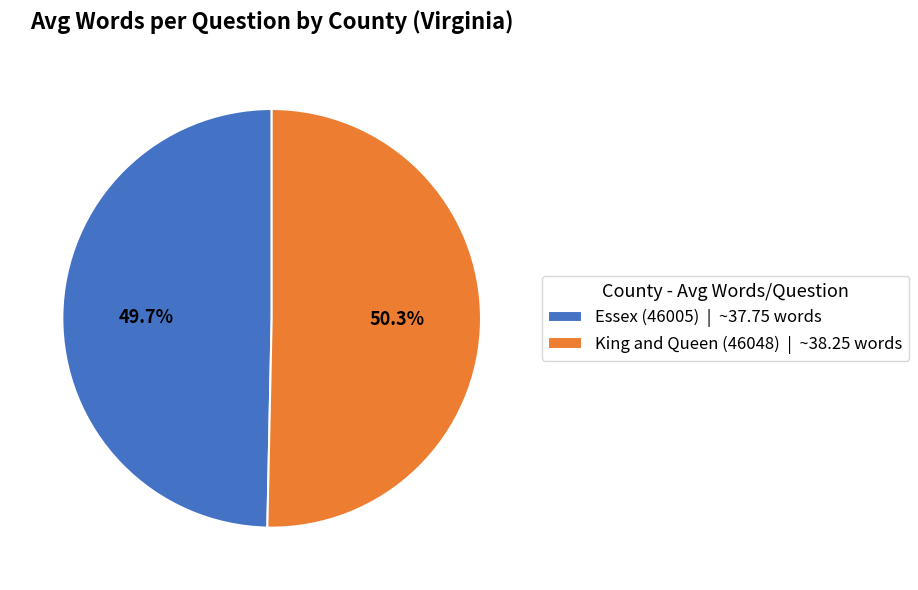

The King and Queen (46048) slice represents 50% of the pie. True or false?

True